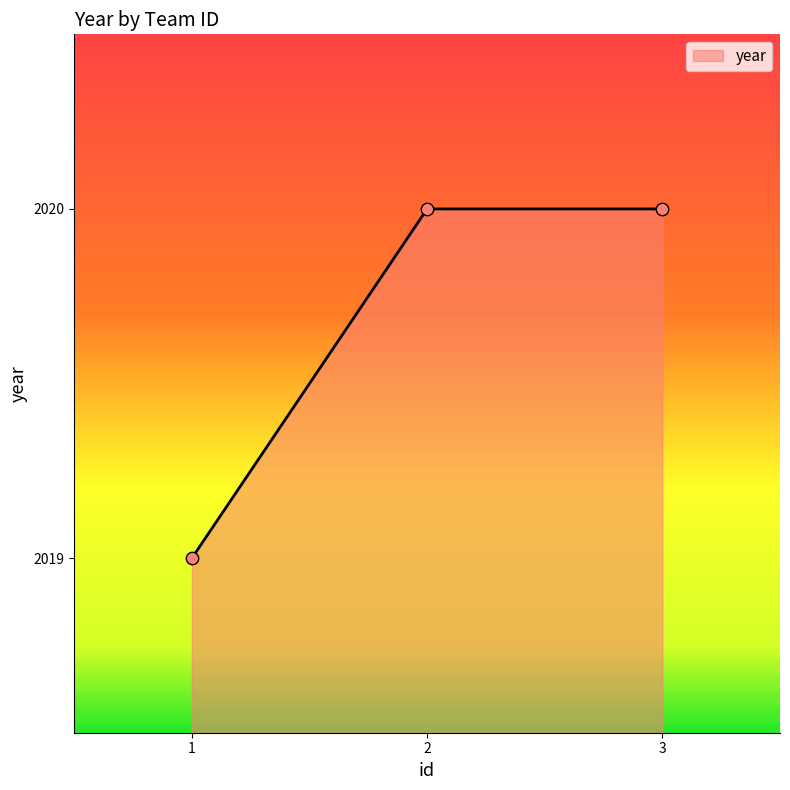

What is the change in value from 1 to 3?

+1